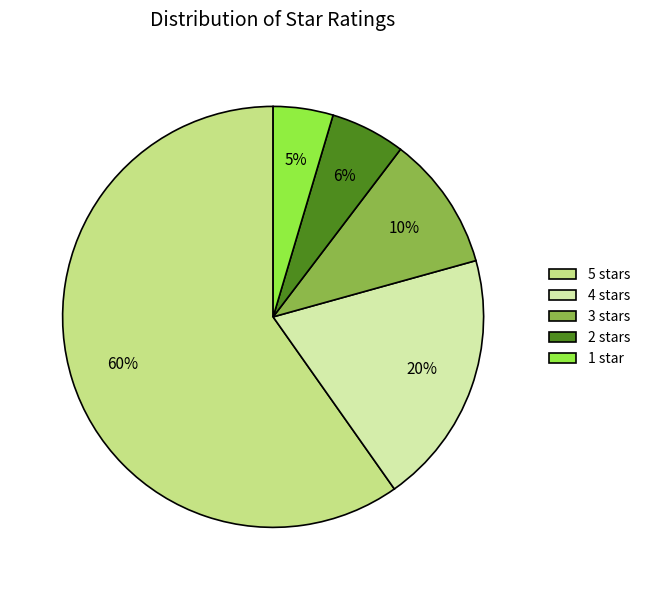

What is the ratio of the value at 1 star to the value at 5 stars?

0.1